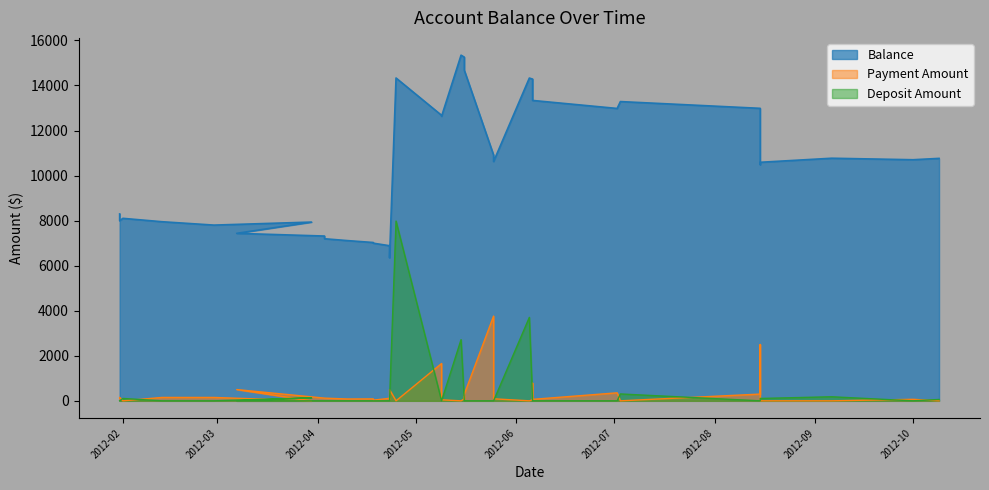

What are all the series names shown in the legend?

Balance, Payment Amount, Deposit Amount